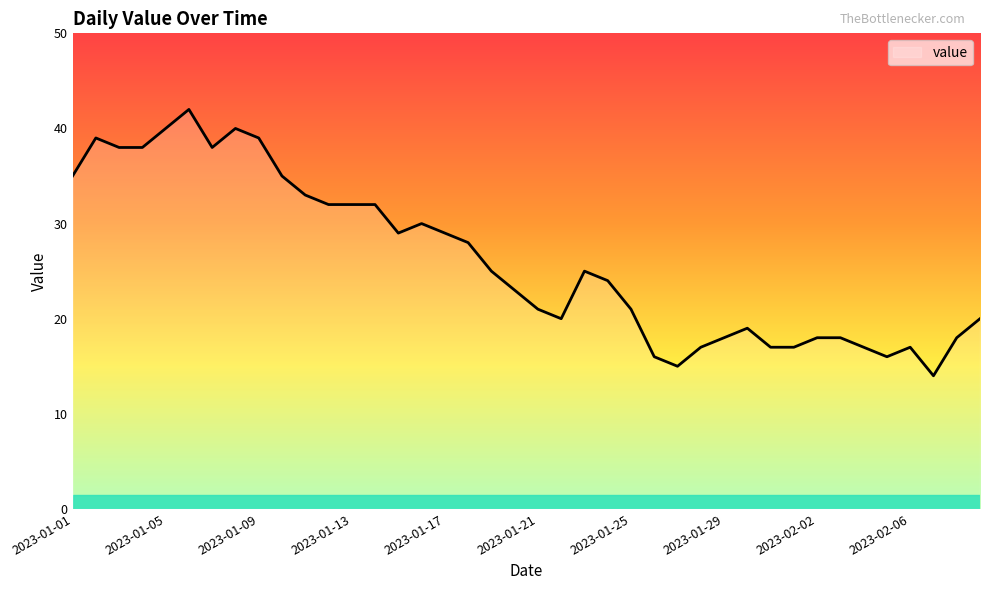

What is the difference between the maximum and minimum values?

28